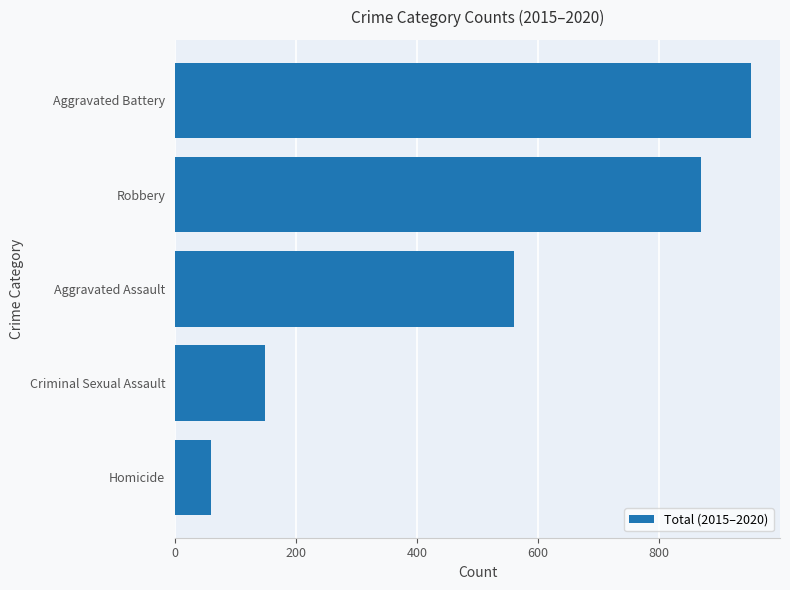

What is the greatest value displayed?

952